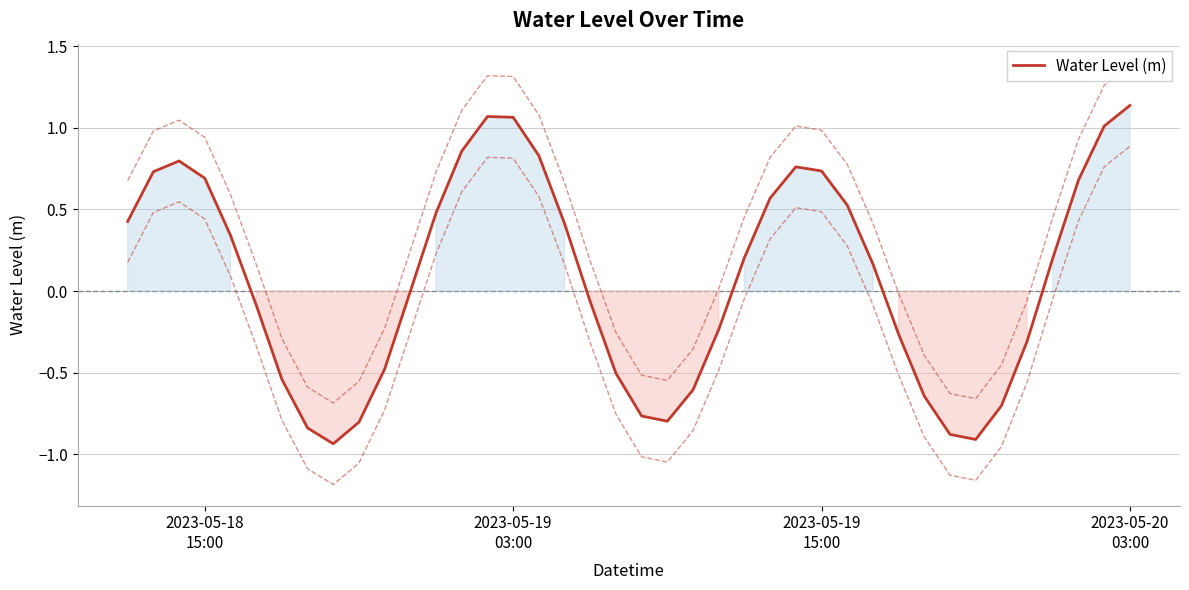

Reading right to left, transcribe all the data shown in this chart.

1.1	1.0	0.7	0.2	-0.3	-0.7	-0.9	-0.9	-0.6	-0.3	0.2	0.5	0.7	0.8	0.6	0.2	-0.2	-0.6	-0.8	-0.8	-0.5	-0.1	0.4	0.8	1.1	1.1	0.9	0.5	-0.0	-0.5	-0.8	-0.9	-0.8	-0.5	-0.1	0.3	0.7	0.8	0.7	0.4